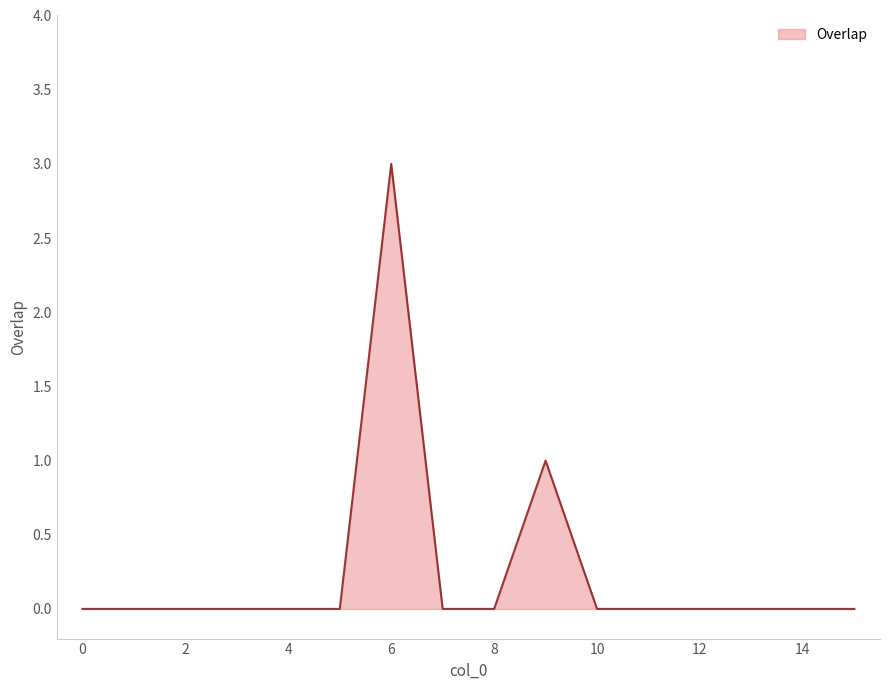

What is the difference between the maximum and minimum values?

3